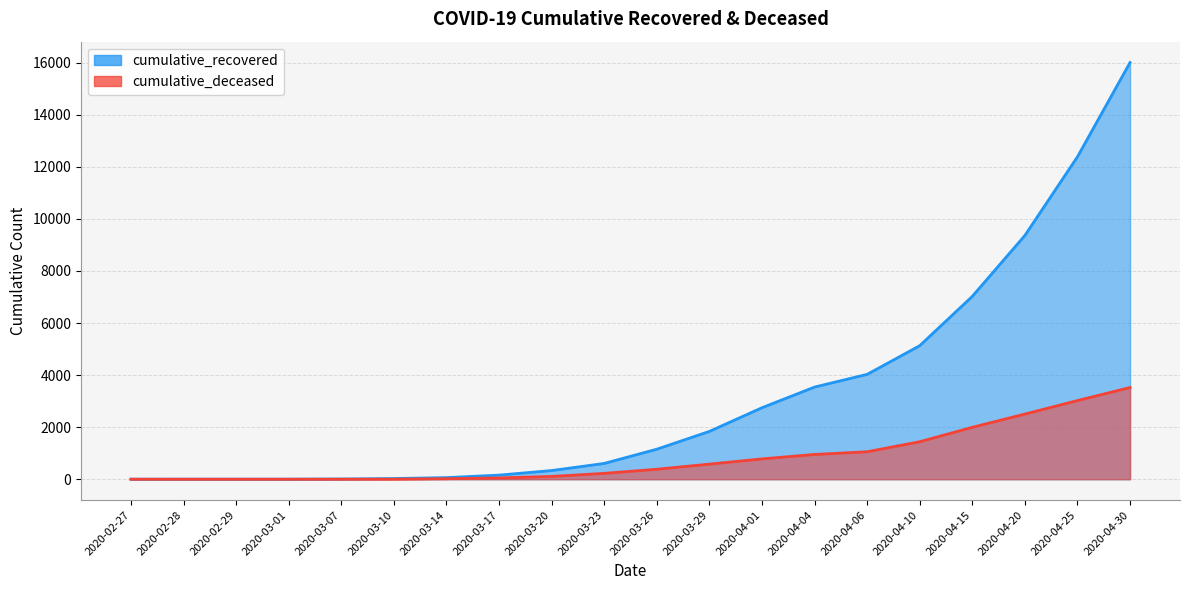

Which series changed the most between 2020-03-07 and 2020-03-20?

cumulative_recovered